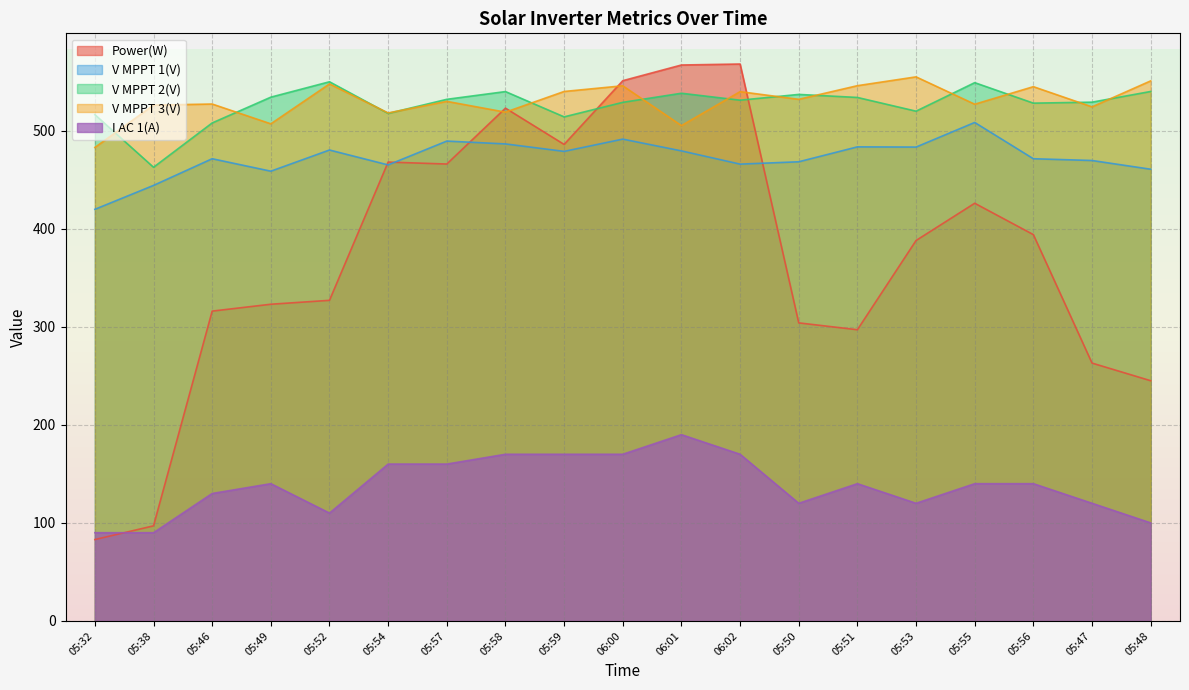

Reading right to left, transcribe all the data shown in this chart.

Power(W): 05:48=245.0	05:47=263.0	05:56=394.0	05:55=426.0	05:53=388.0	05:51=297.0	05:50=304.0	06:02=568.0	06:01=567.0	06:00=551.0	05:59=486.0	05:58=523.0	05:57=466.0	05:54=468.0	05:52=327.0	05:49=323.0	05:46=316.0	05:38=97.0	05:32=83.0
V MPPT 1(V): 05:48=460.7	05:47=469.6	05:56=471.4	05:55=508.4	05:53=483.3	05:51=483.5	05:50=468.3	06:02=465.9	06:01=479.4	06:00=491.4	05:59=478.9	05:58=486.5	05:57=489.4	05:54=465.1	05:52=480.3	05:49=458.7	05:46=471.4	05:38=444.2	05:32=419.8
V MPPT 2(V): 05:48=540.0	05:47=529.1	05:56=528.1	05:55=549.0	05:53=519.9	05:51=533.9	05:50=537.0	06:02=531.1	06:01=538.2	06:00=528.9	05:59=514.1	05:58=539.9	05:57=532.0	05:54=517.6	05:52=549.9	05:49=534.2	05:46=507.9	05:38=462.7	05:32=516.4
V MPPT 3(V): 05:48=550.8	05:47=524.3	05:56=544.9	05:55=527.0	05:53=554.9	05:51=545.9	05:50=532.0	06:02=539.8	06:01=505.2	06:00=545.8	05:59=540.0	05:58=518.9	05:57=529.9	05:54=518.1	05:52=547.7	05:49=507.0	05:46=527.2	05:38=526.1	05:32=482.9
I AC 1(A): 05:48=100.0	05:47=120.0	05:56=140.0	05:55=140.0	05:53=120.0	05:51=140.0	05:50=120.0	06:02=170.0	06:01=190.0	06:00=170.0	05:59=170.0	05:58=170.0	05:57=160.0	05:54=160.0	05:52=110.0	05:49=140.0	05:46=130.0	05:38=90.0	05:32=90.0